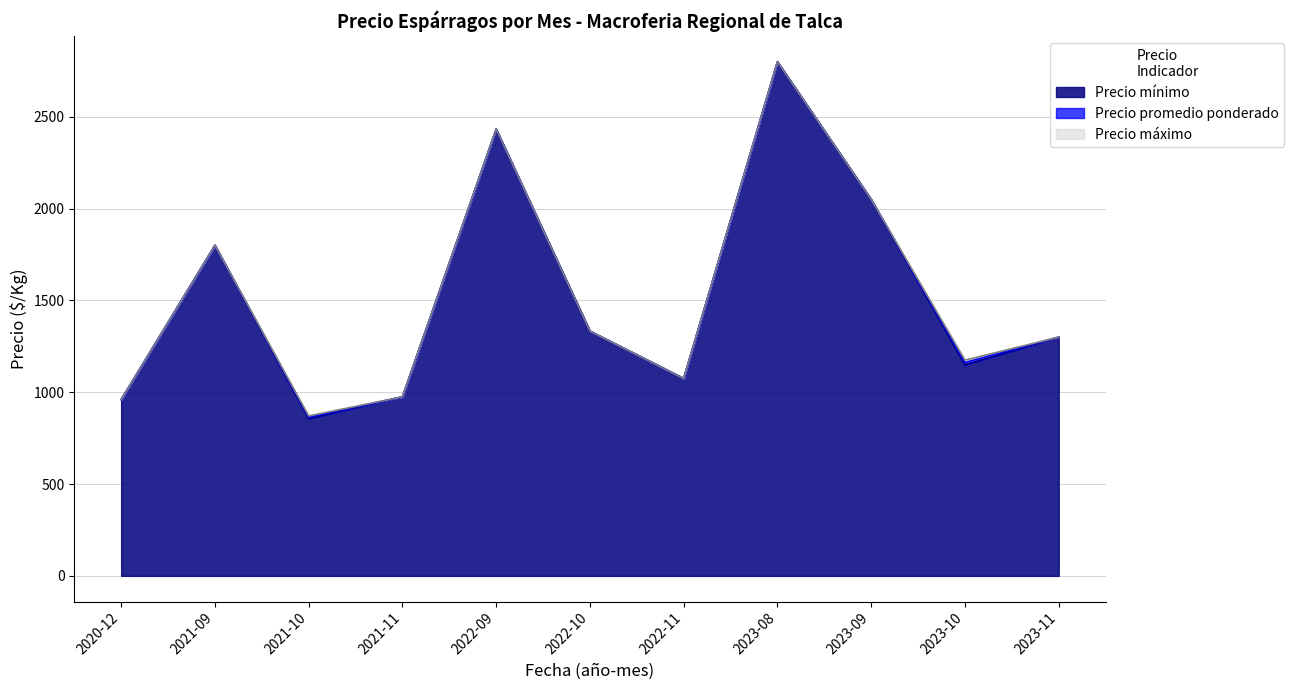

True or false: Precio promedio ponderado and Precio máximo intersect in this chart.

False